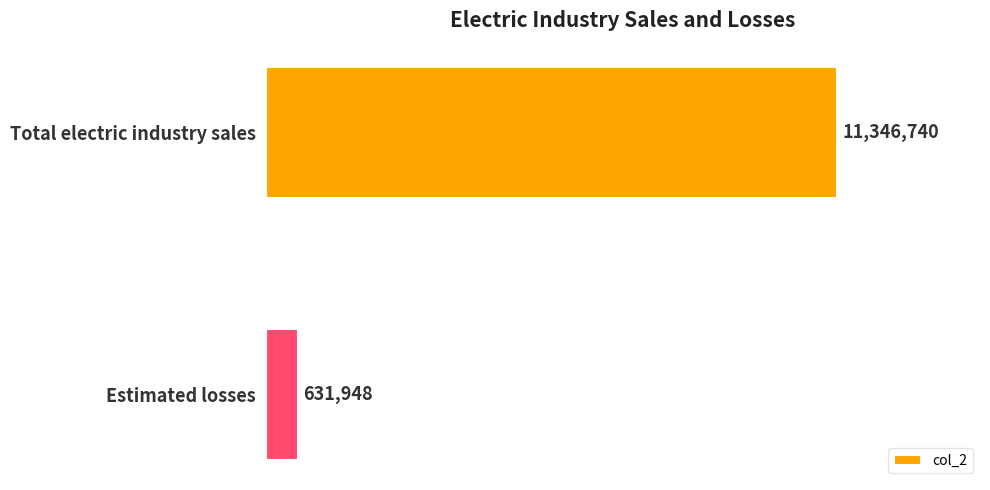

What is the sum of all values?

11978688